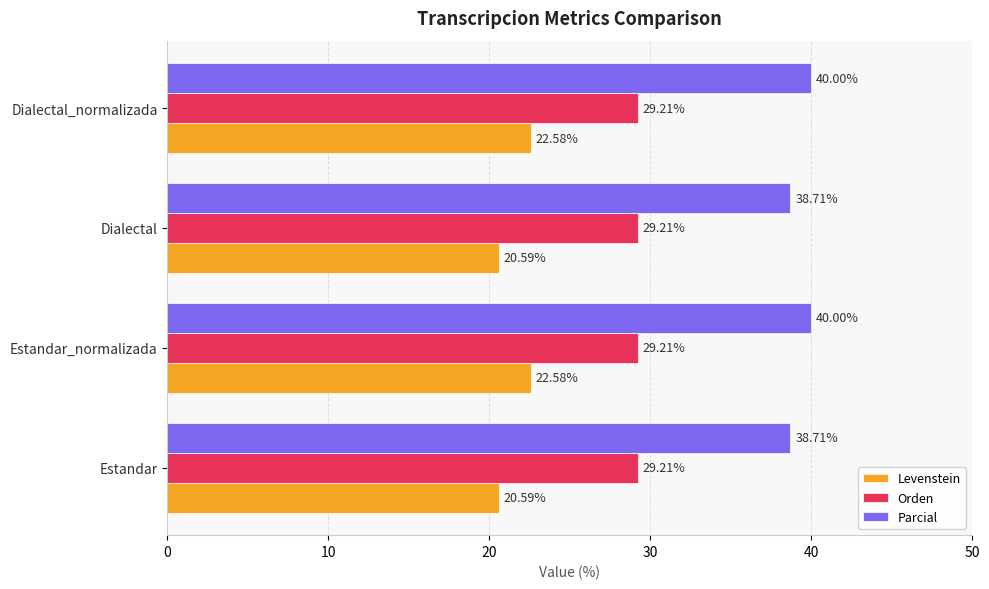

Which series has the largest total across all categories?

Parcial